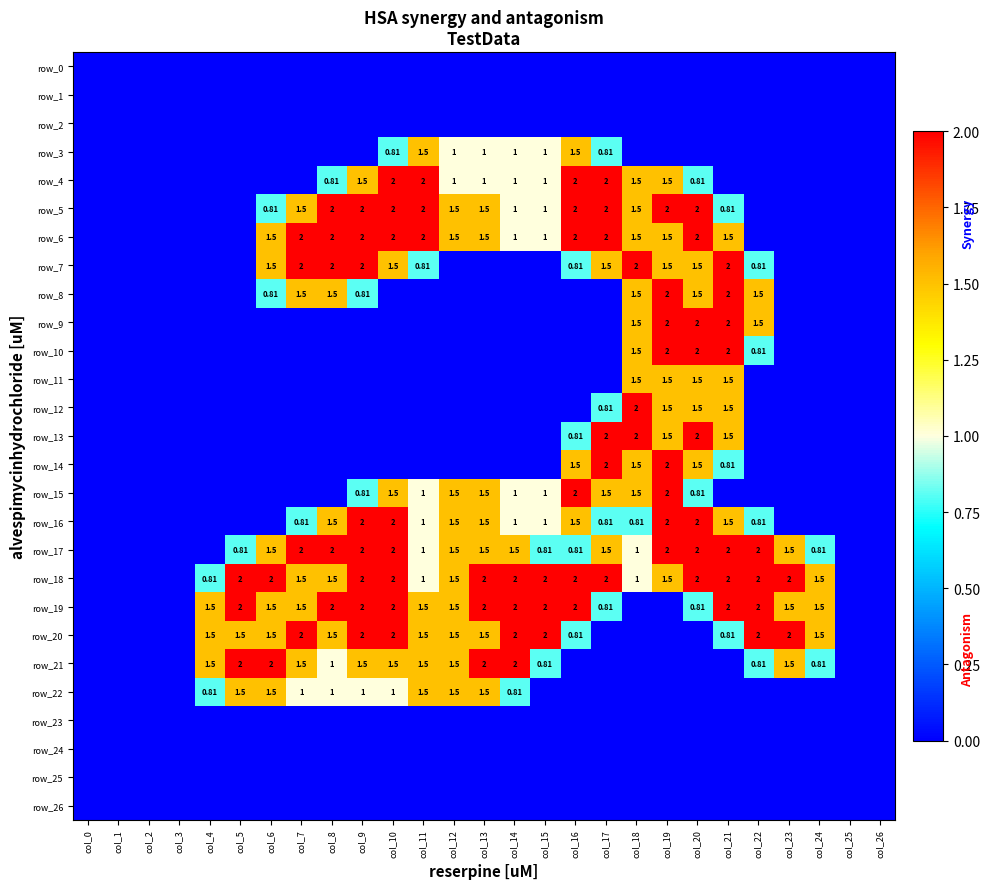

What is the maximum value for row_18?

2.0